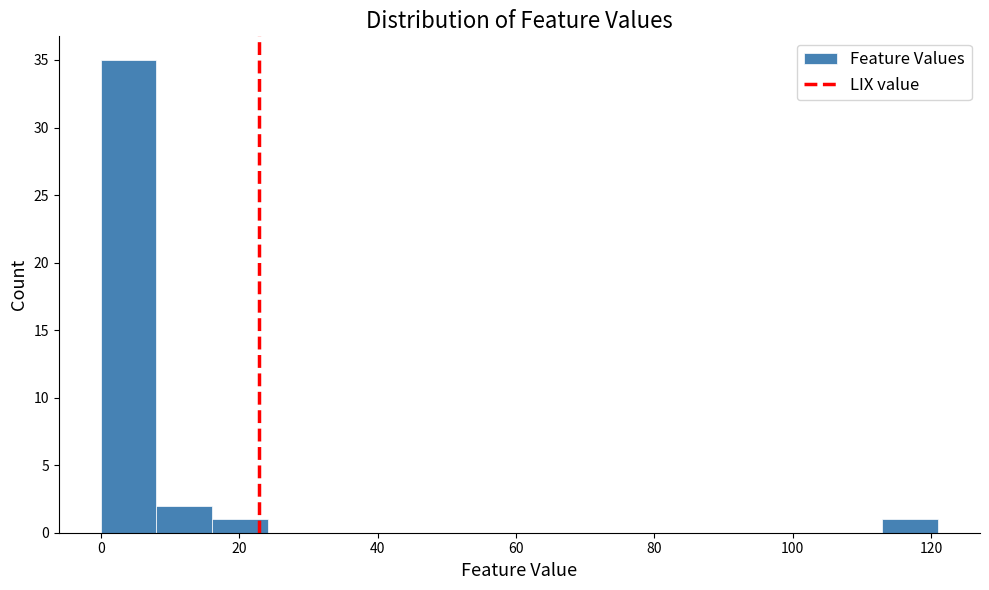

What is the height of the bar covering 8 to 16 on the x-axis? Neither the bar edges nor the heights are printed on the chart, so give them approximately, as read against the axes.

2